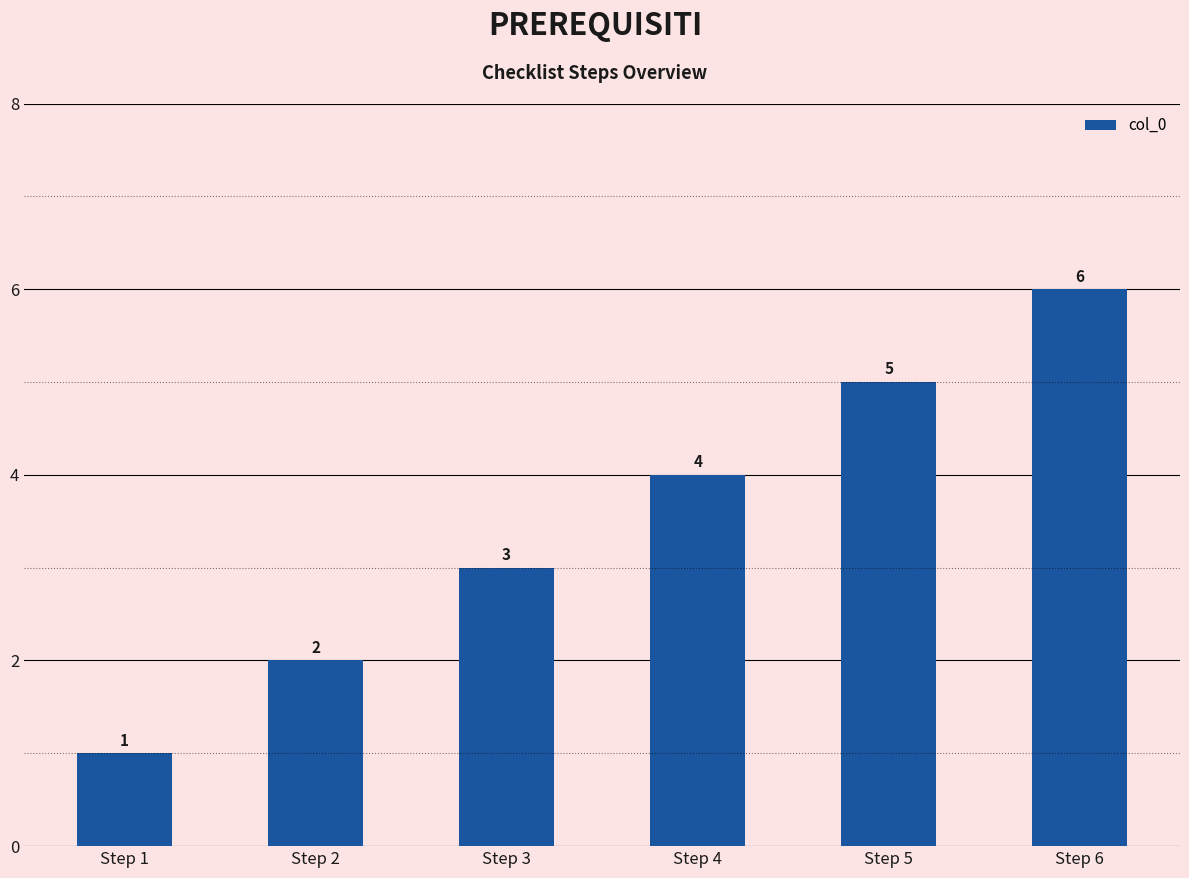

What value does the data have at Step 5?

5